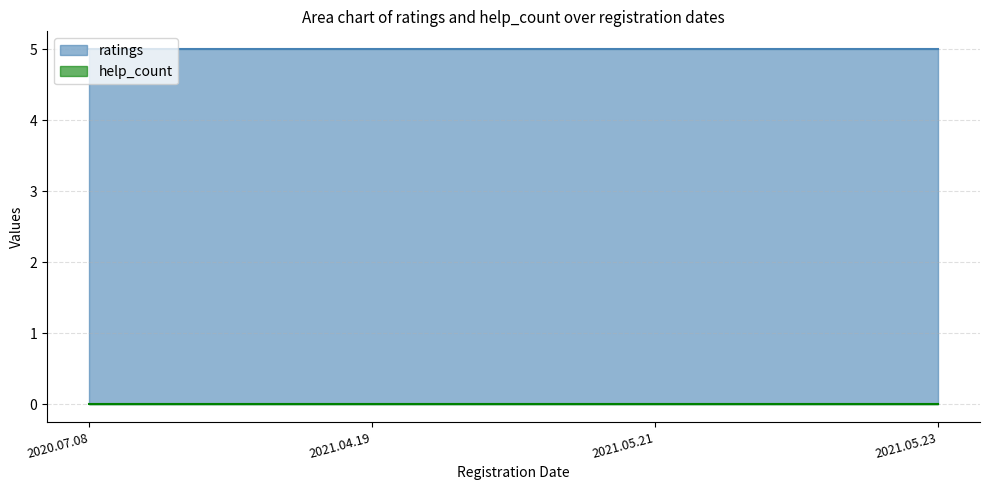

How many series are shown in this chart?

2